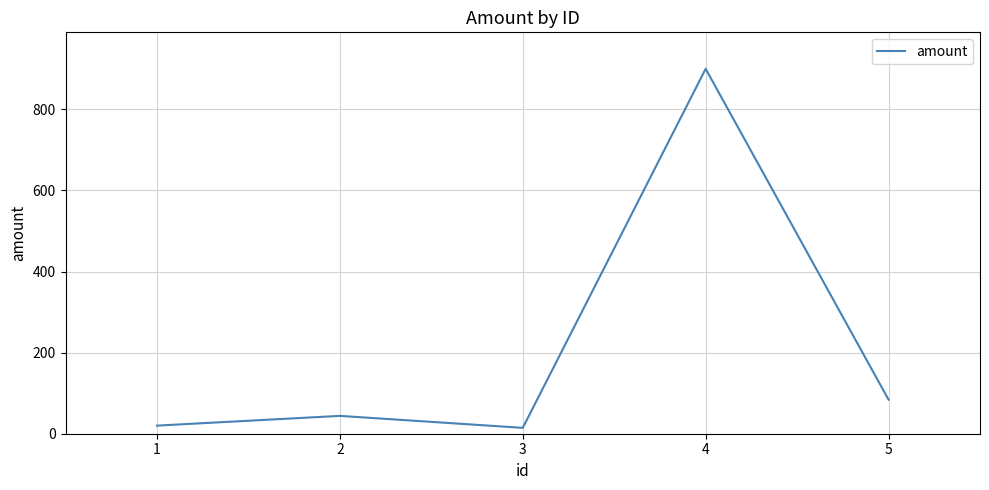

Which has a higher value, 2 or 3?

2